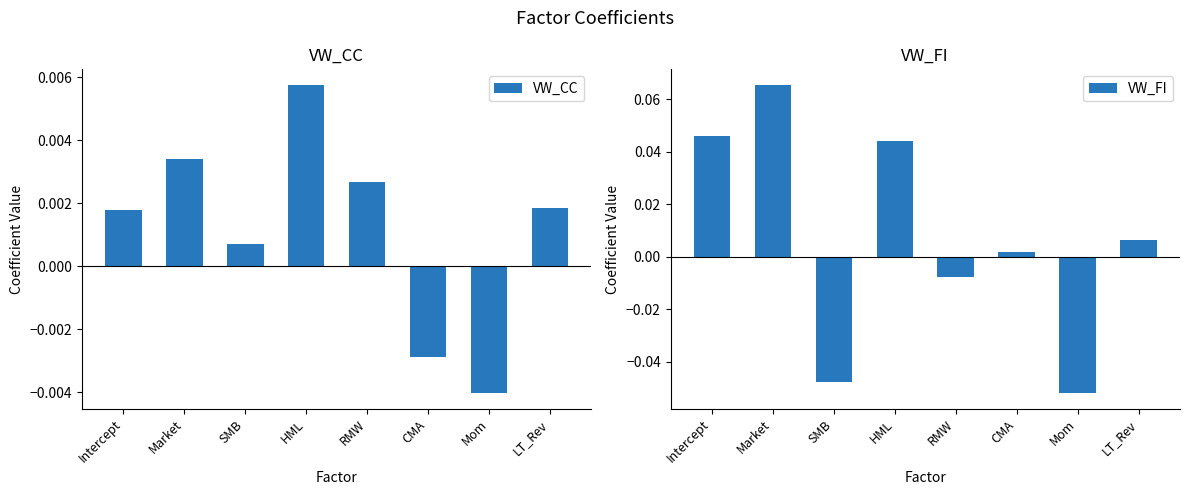

What is the total value across all series at HML?

0.1